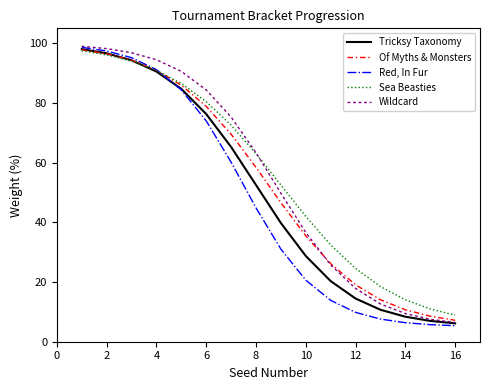

Which series has the largest range (max minus min)?

Red, In Fur